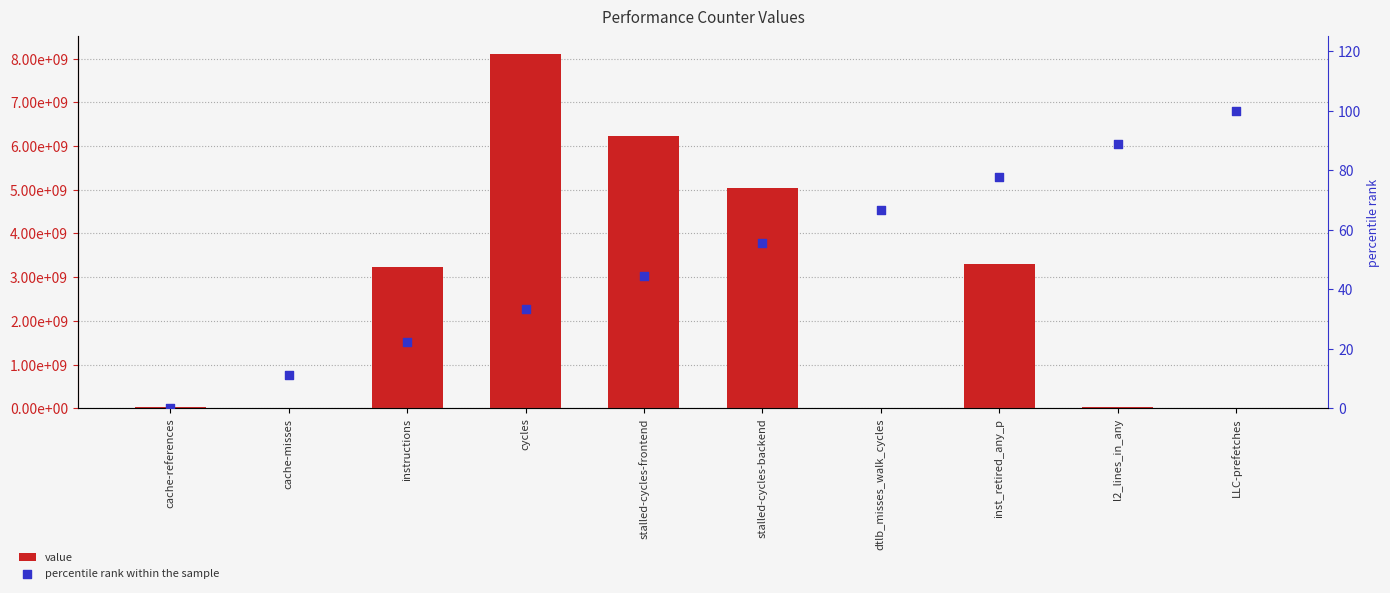

Which series has the largest total across all categories?

value